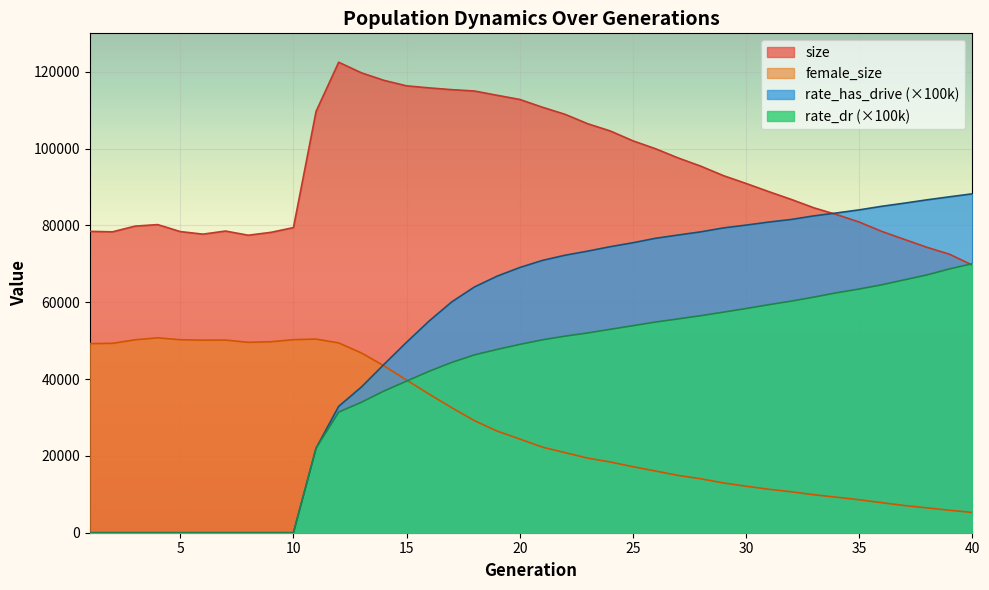

At 5, list the series in order from largest to smallest.

size, female_size, rate_dr, rate_has_drive